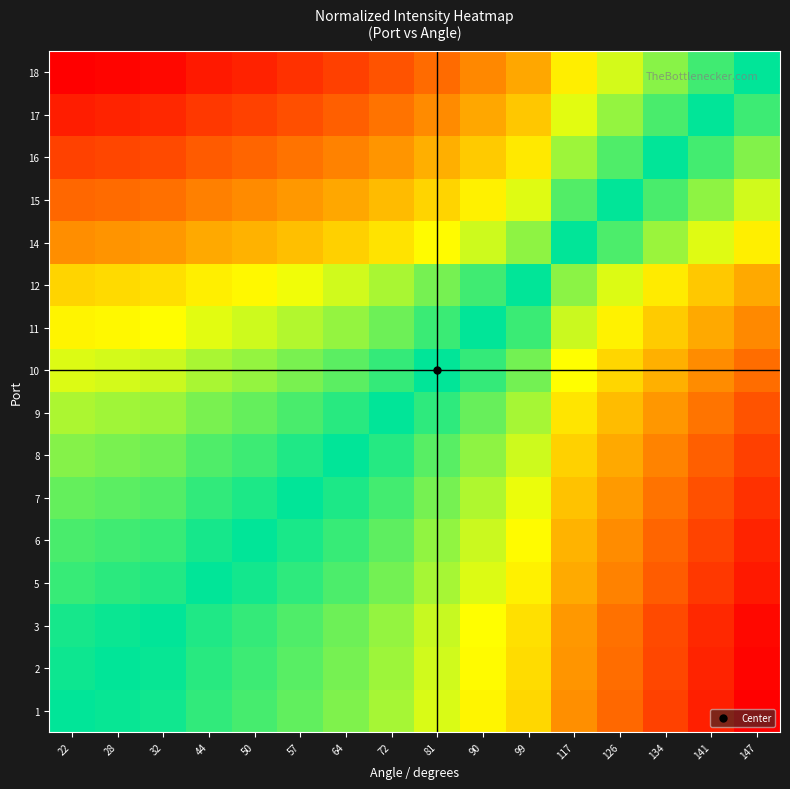

At how many categories does at least one series exceed 1?

15